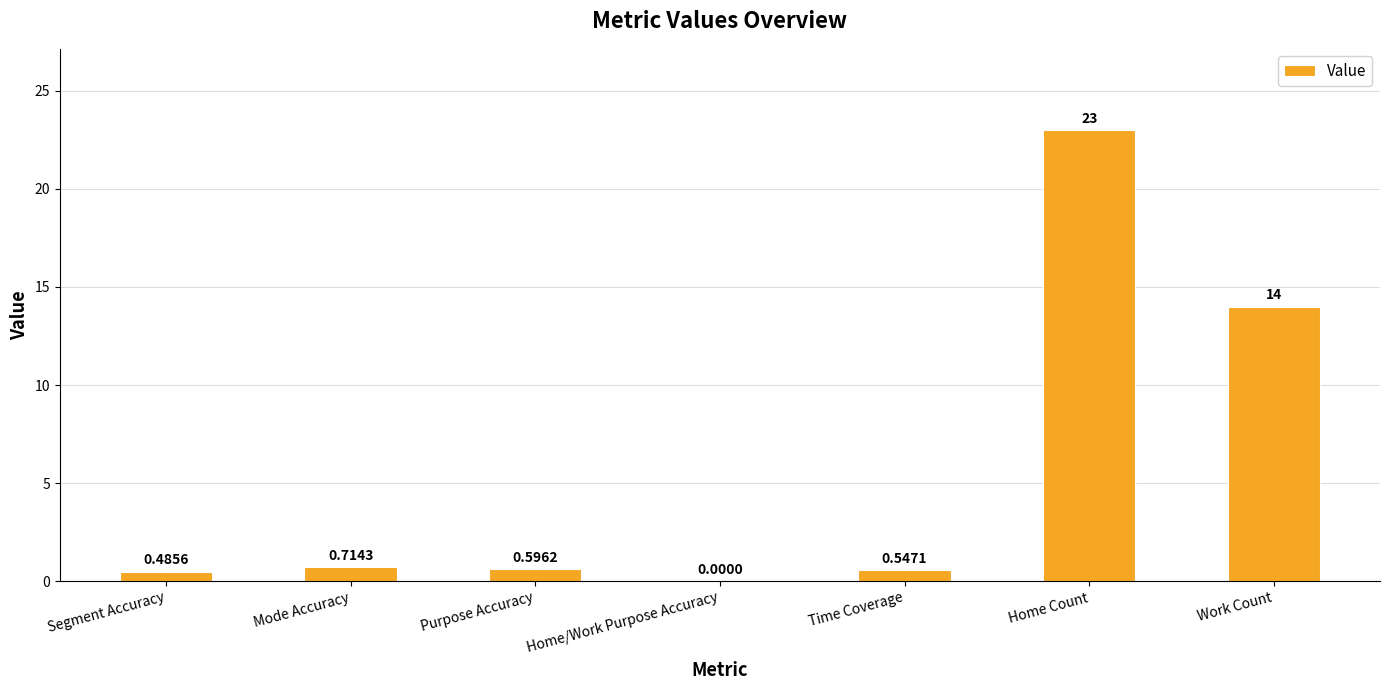

At which category does the chart reach its peak across all series?

Home Count